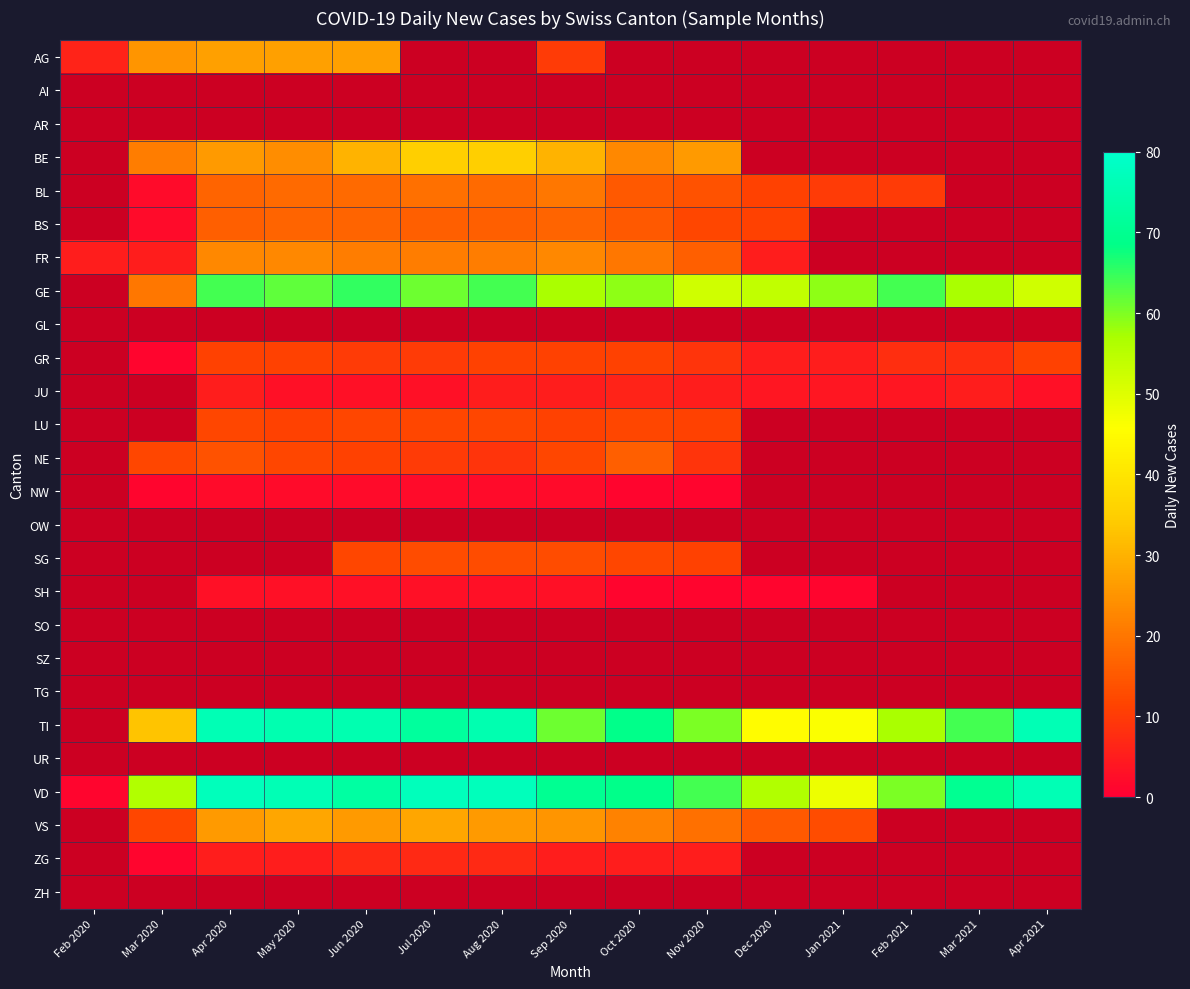

Which label corresponds to the largest value in the chart?

Apr 2020